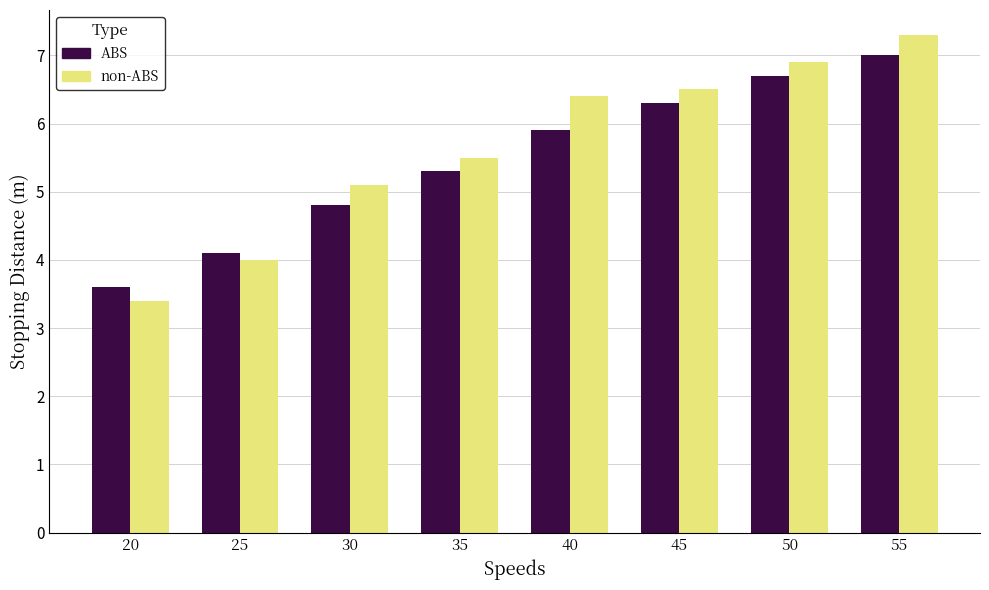

The value of ABS at 25 is 4.1. True or false?

True